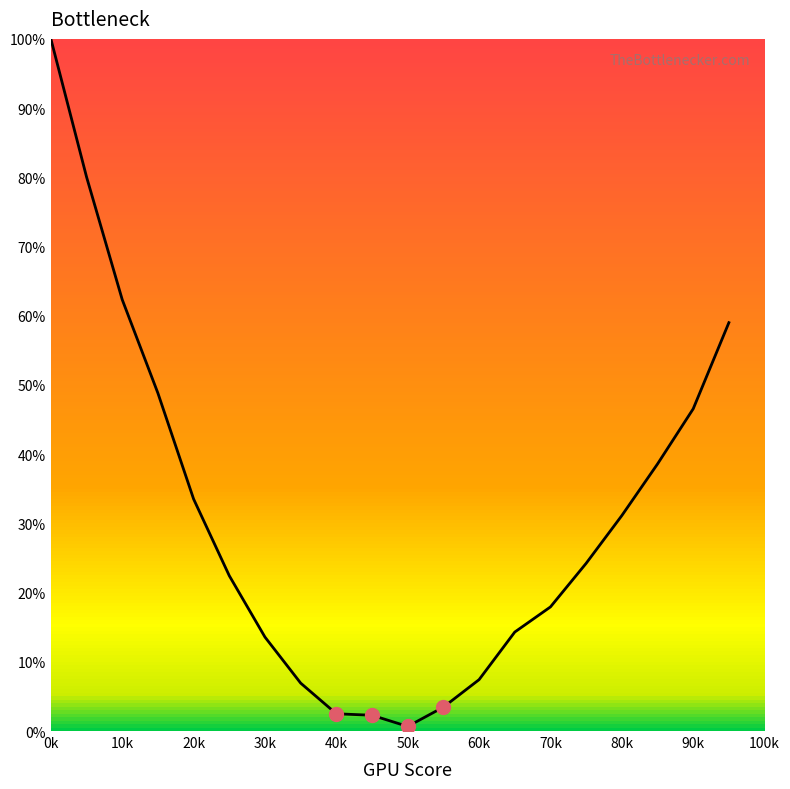

True or false: the data has more than 2 interior local peaks.

False